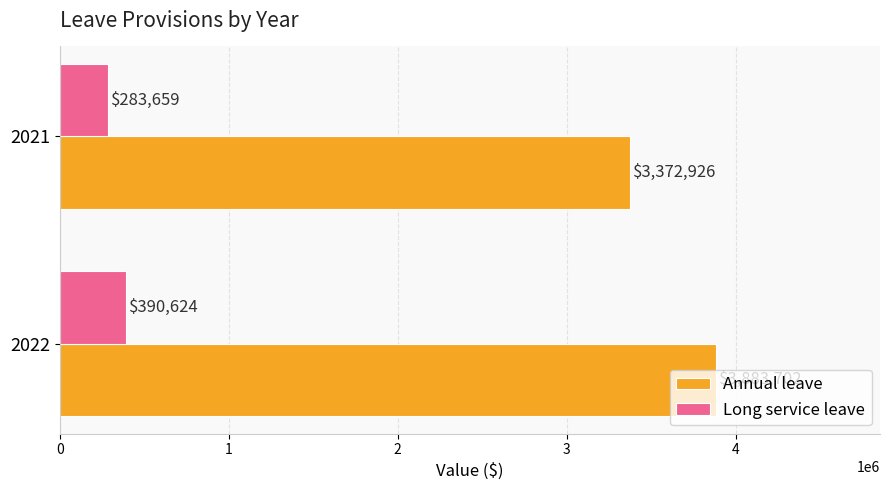

Between 2022 and 2021, which series saw the biggest shift?

Annual leave